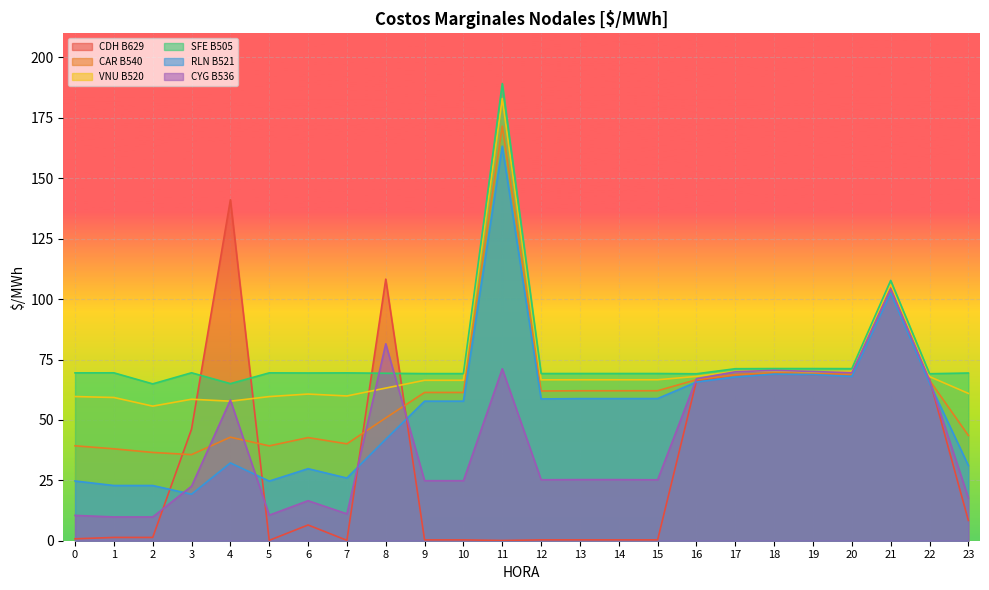

Rank the categories by CYG B536 value from lowest to highest.

1, 2, 0, 5, 7, 6, 23, 3, 9, 10, 15, 12, 13, 14, 4, 22, 16, 20, 17, 19, 18, 11, 8, 21